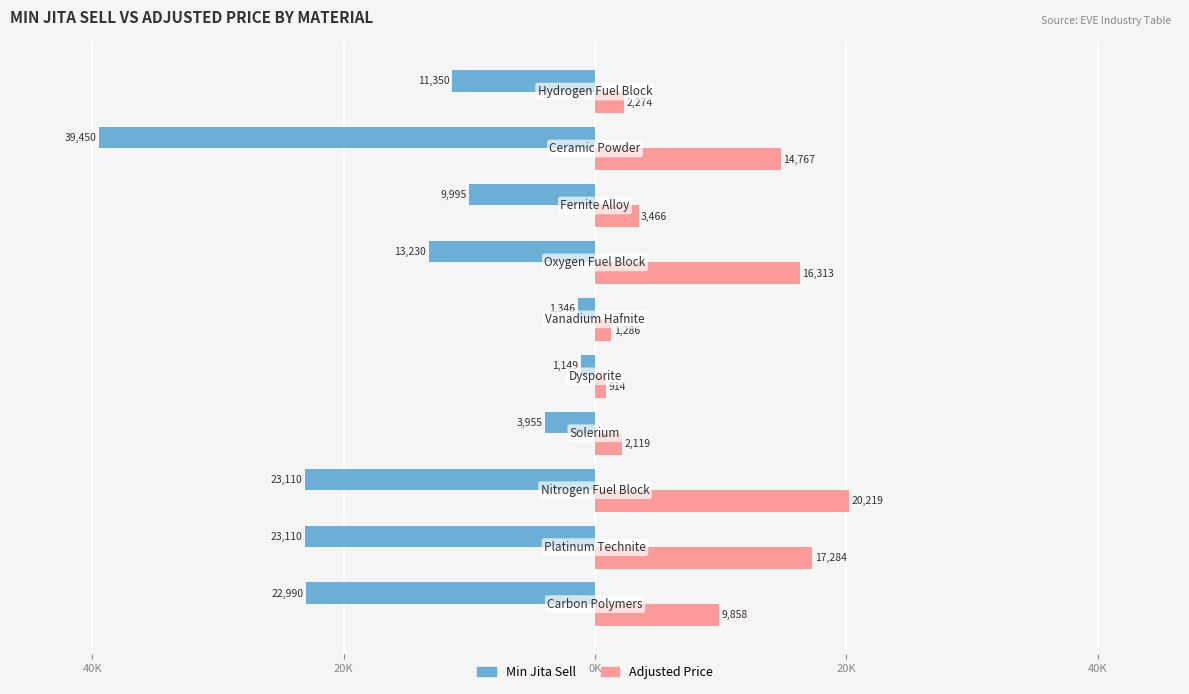

What are all the series names shown in the legend?

Min Jita Sell, Adjusted Price